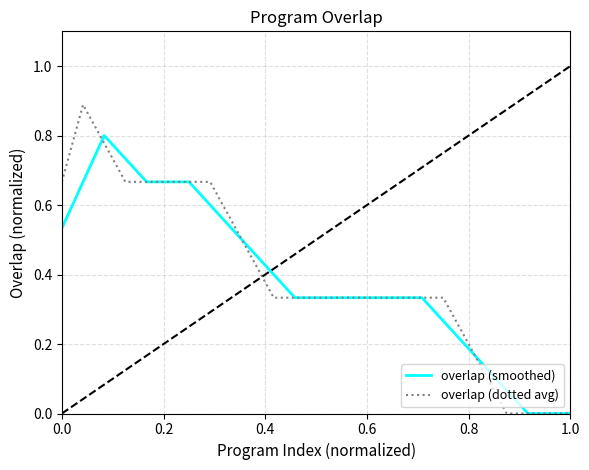

List the series in order of their peak value, lowest first.

overlap (smoothed), overlap (dotted avg)